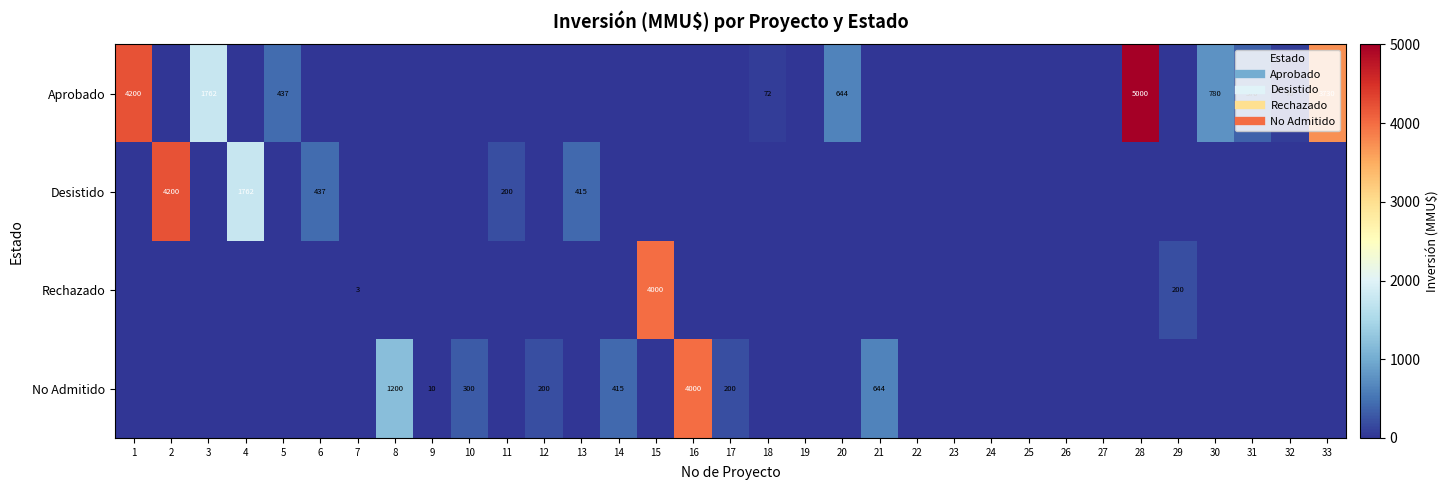

What is the difference between the maximum and second lowest values in the No Admitido series?

4000